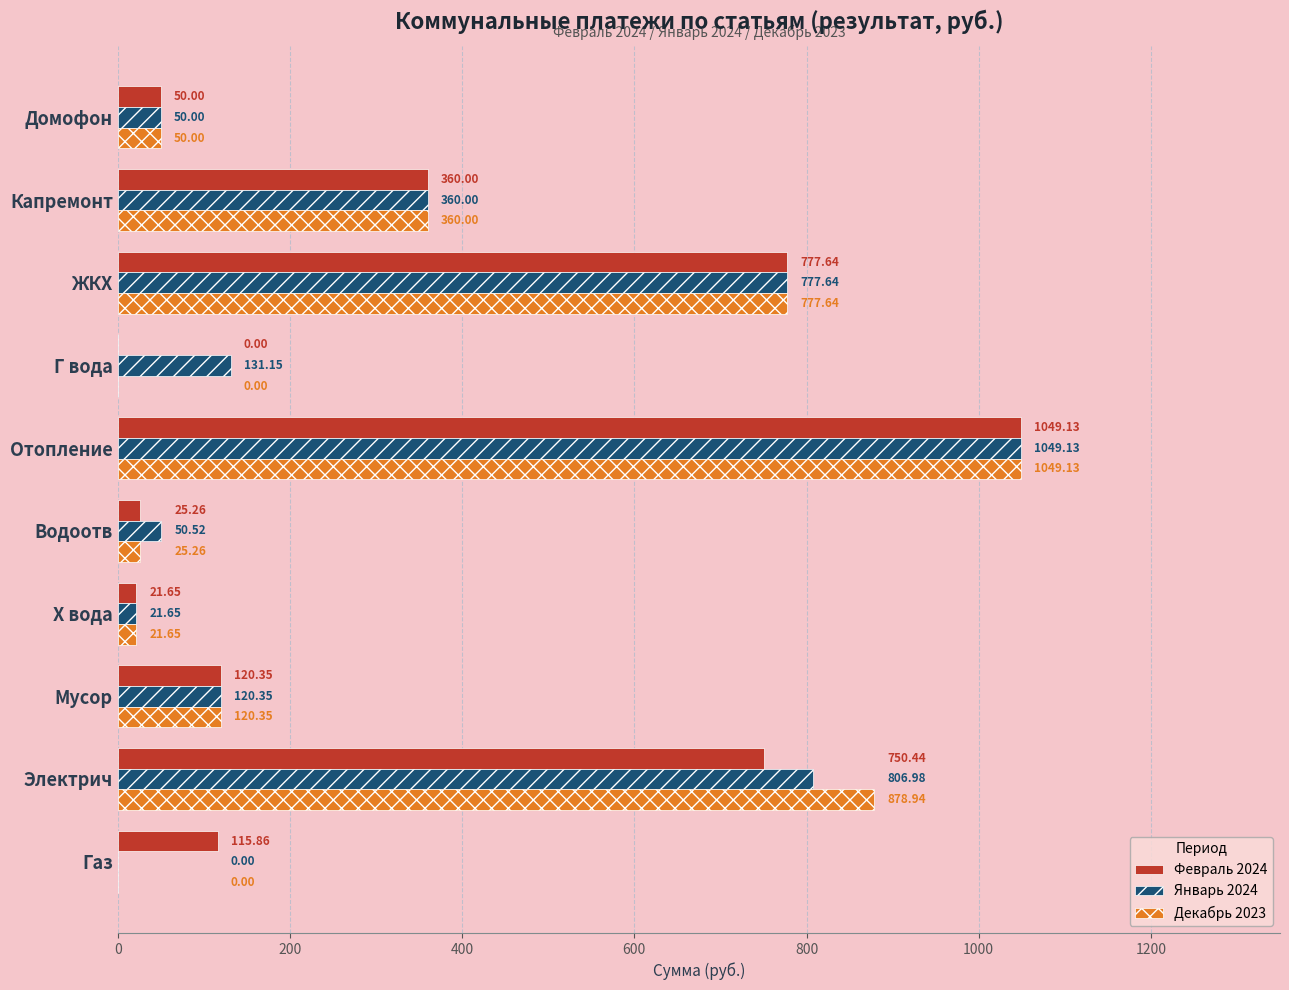

What is the sum of all Январь 2024 values?

3367.4